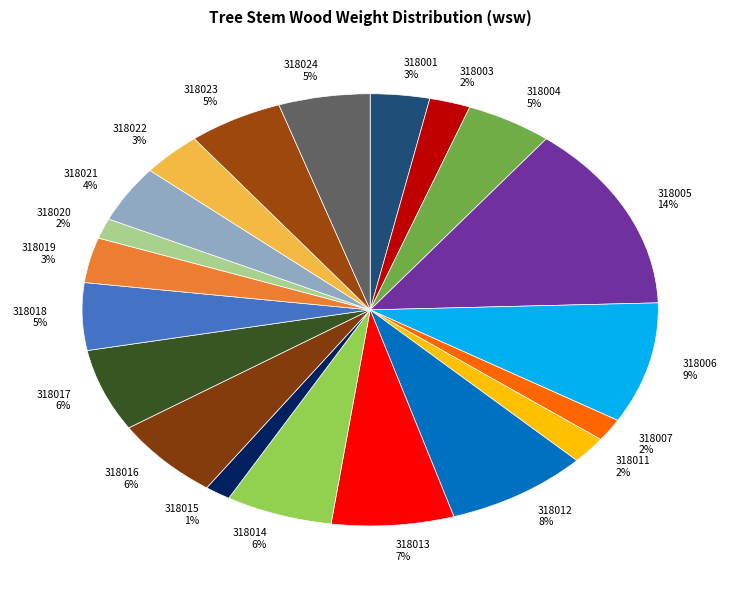

Is 318015 the majority of the pie?

No